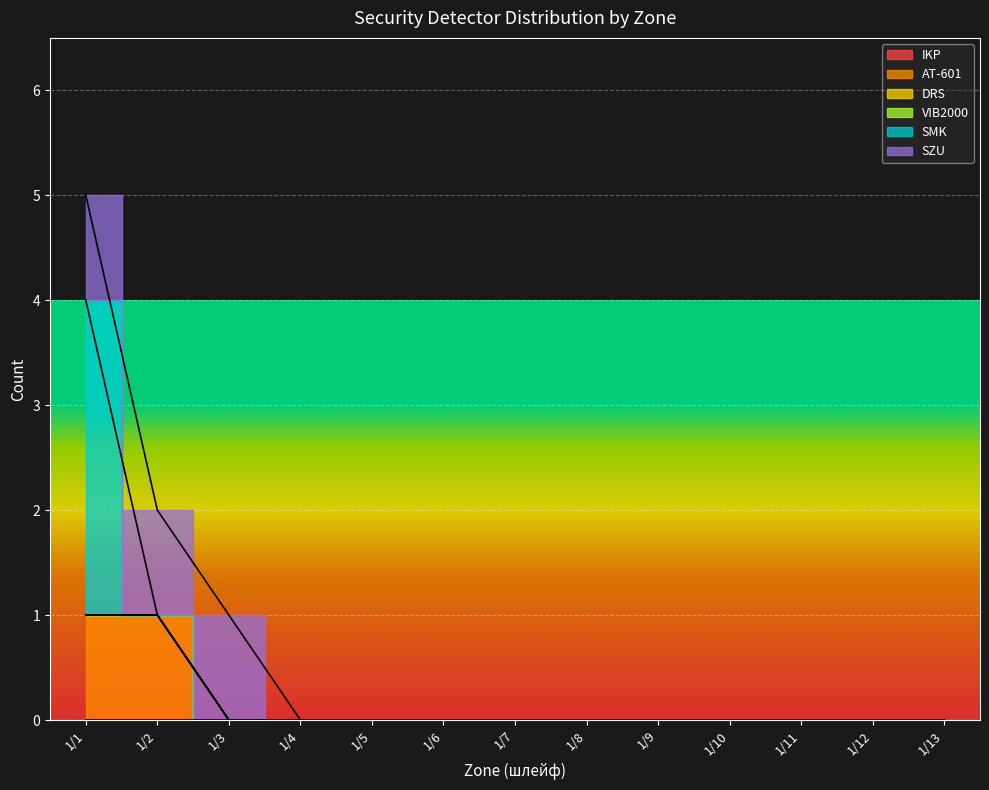

List the labels in order of IKP value, smallest first.

1/1, 1/2, 1/3, 1/4, 1/5, 1/6, 1/7, 1/8, 1/9, 1/10, 1/11, 1/12, 1/13